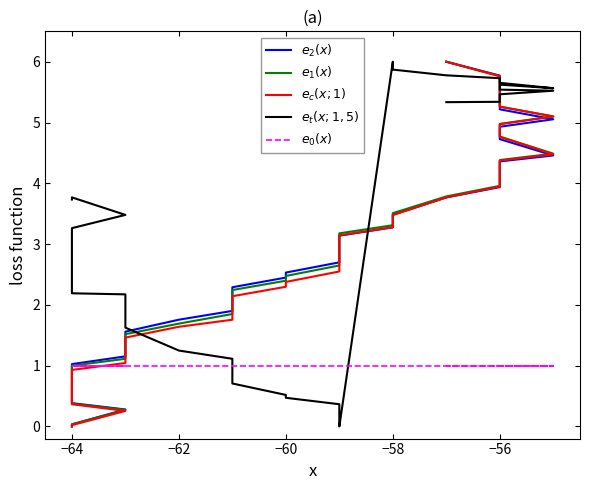

What is the greatest value displayed?

6.0